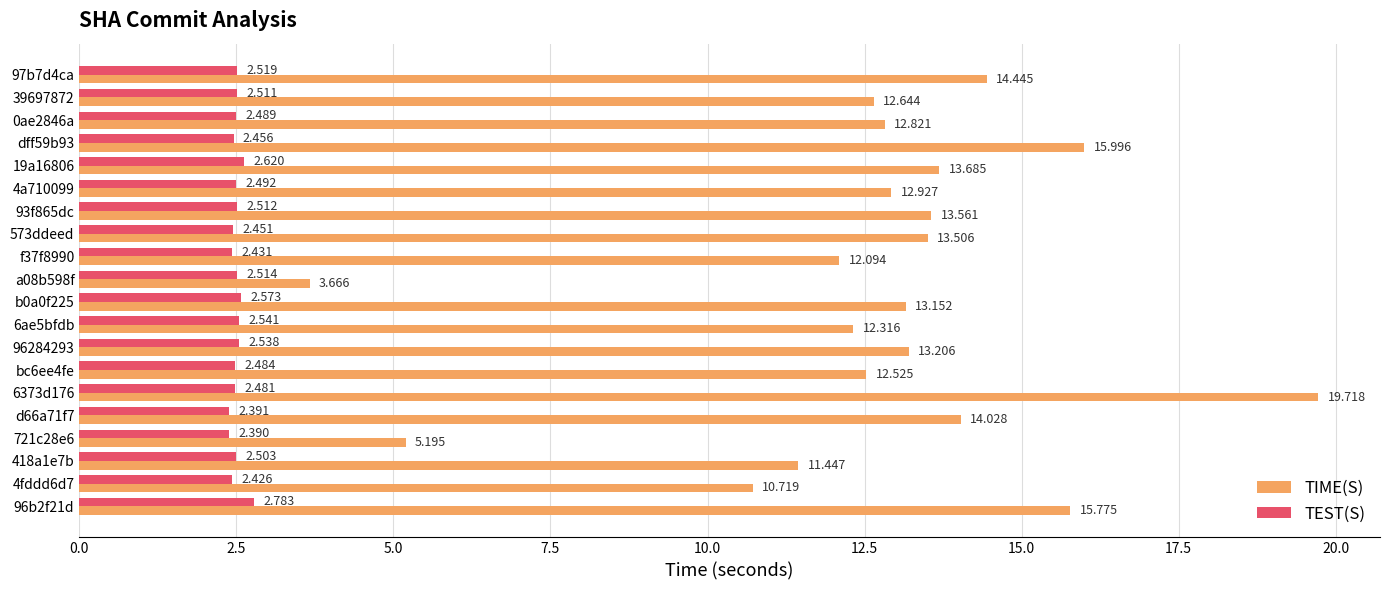

Which series has the largest total across all categories?

TIME(S)